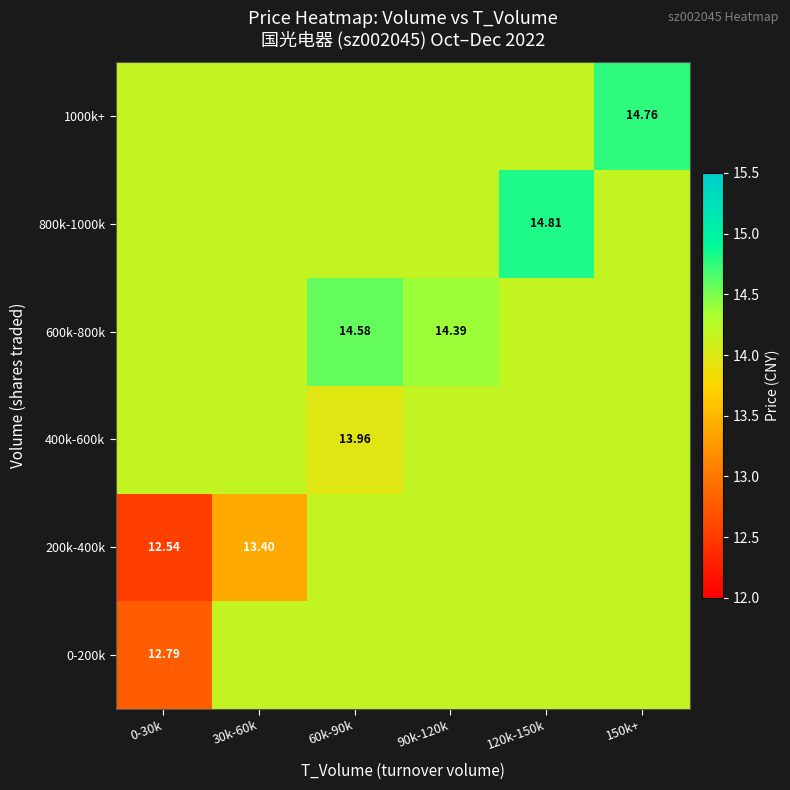

Is it true that 800k-1000k equals 8.4 at 30k-60k?

False